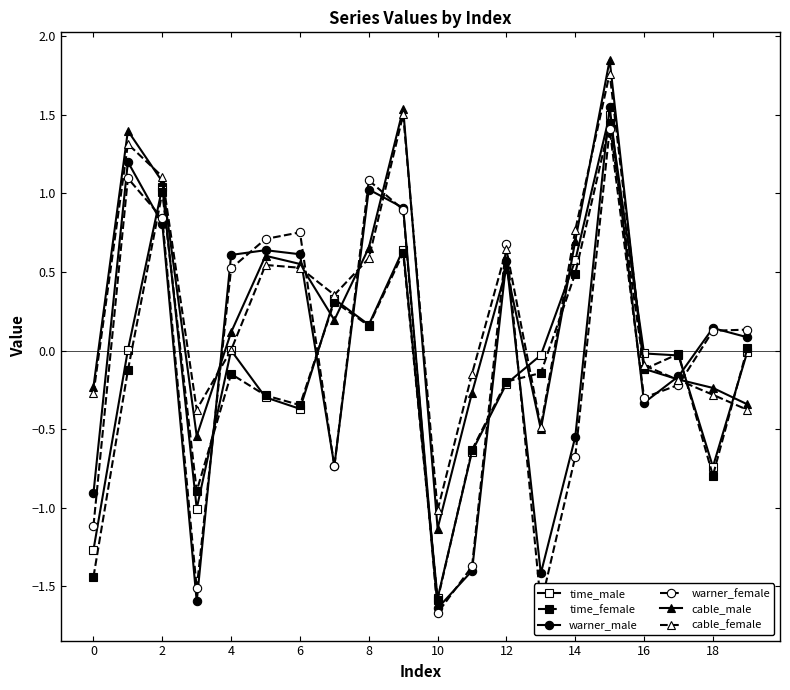

True or false: cable_female has more than 0 points higher than both neighbors.

True